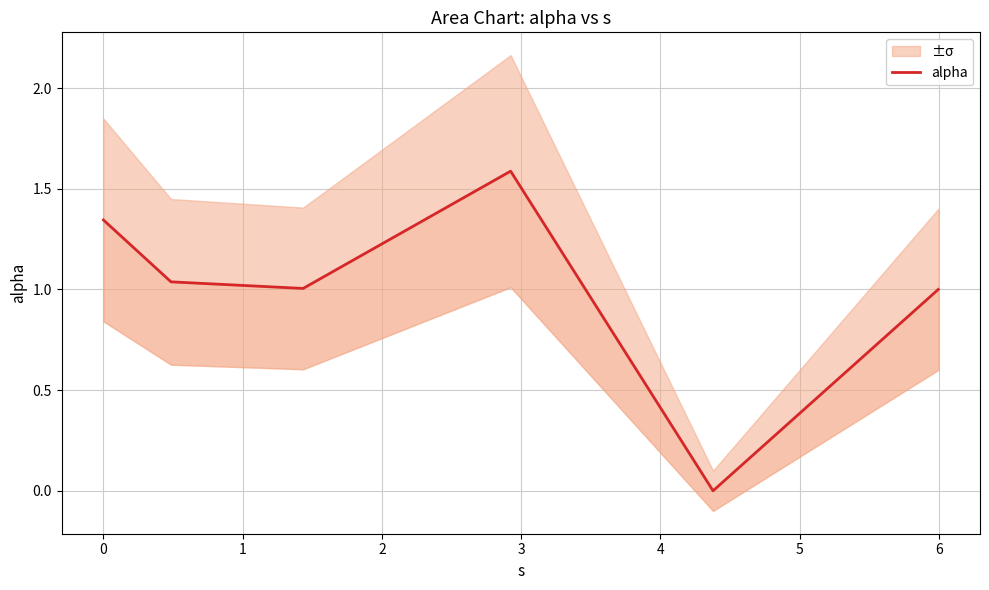

What is the label of the 3rd point from the left?

1